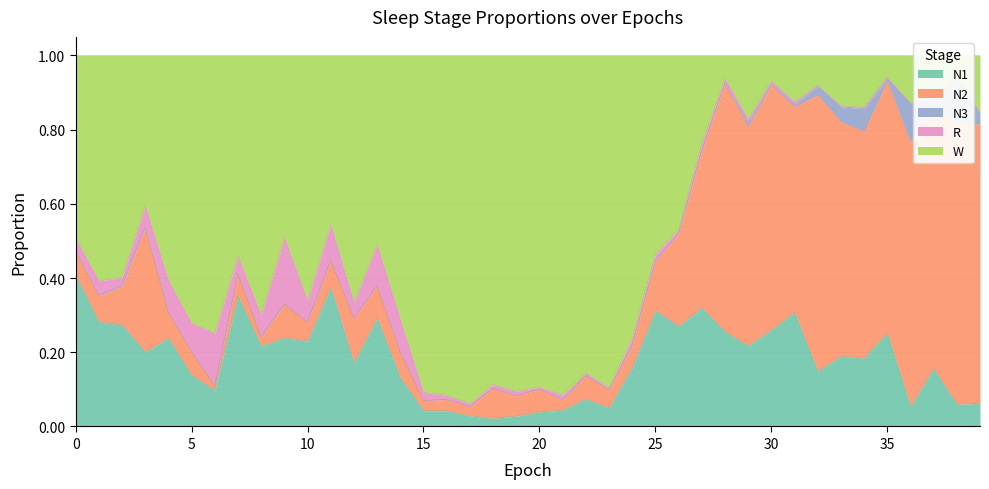

At which label is N3 closest to 0?

17